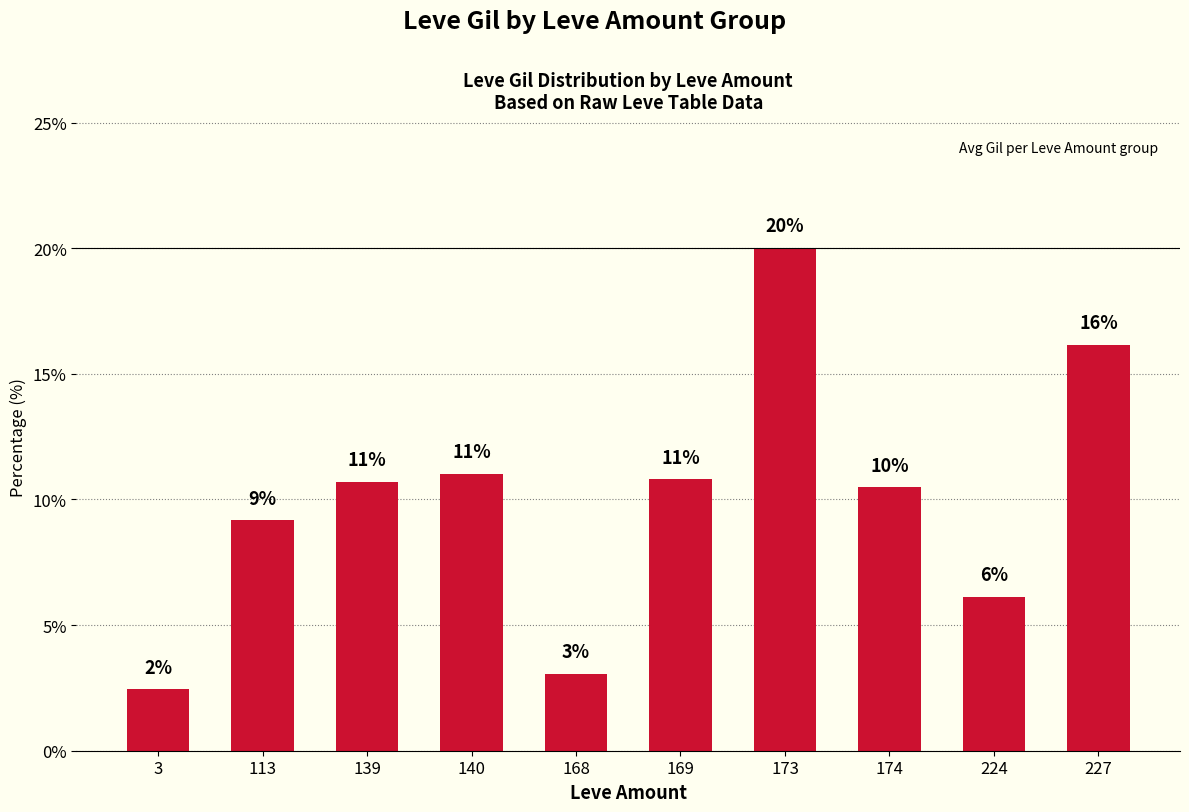

Reading right to left, extract all data points from this chart.

227=16.2	224=6.1	174=10.5	173=20.0	169=10.8	168=3.1	140=11.0	139=10.7	113=9.2	3=2.5